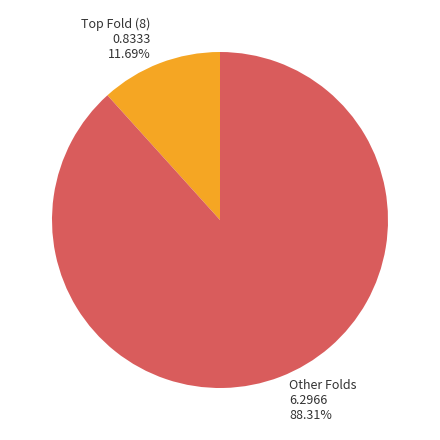

Is there any slice that represents more than half of the pie?

Yes